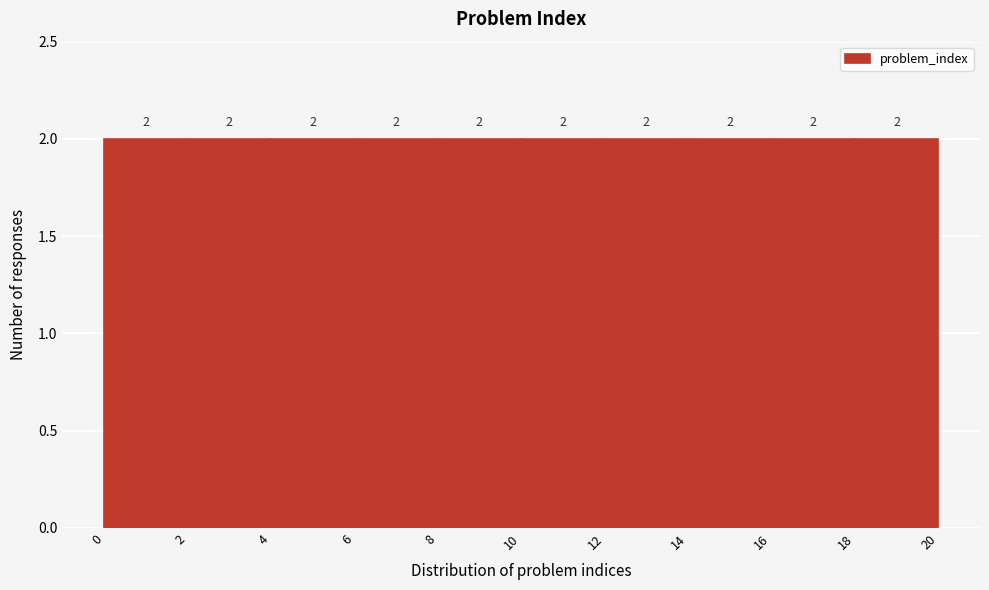

Reading left to right, transcribe this chart: for each bar, give the range it covers on the x-axis and its height.

0 to 2: 2
2 to 4: 2
4 to 6: 2
6 to 8: 2
8 to 10: 2
10 to 12: 2
12 to 14: 2
14 to 16: 2
16 to 18: 2
18 to 20: 2